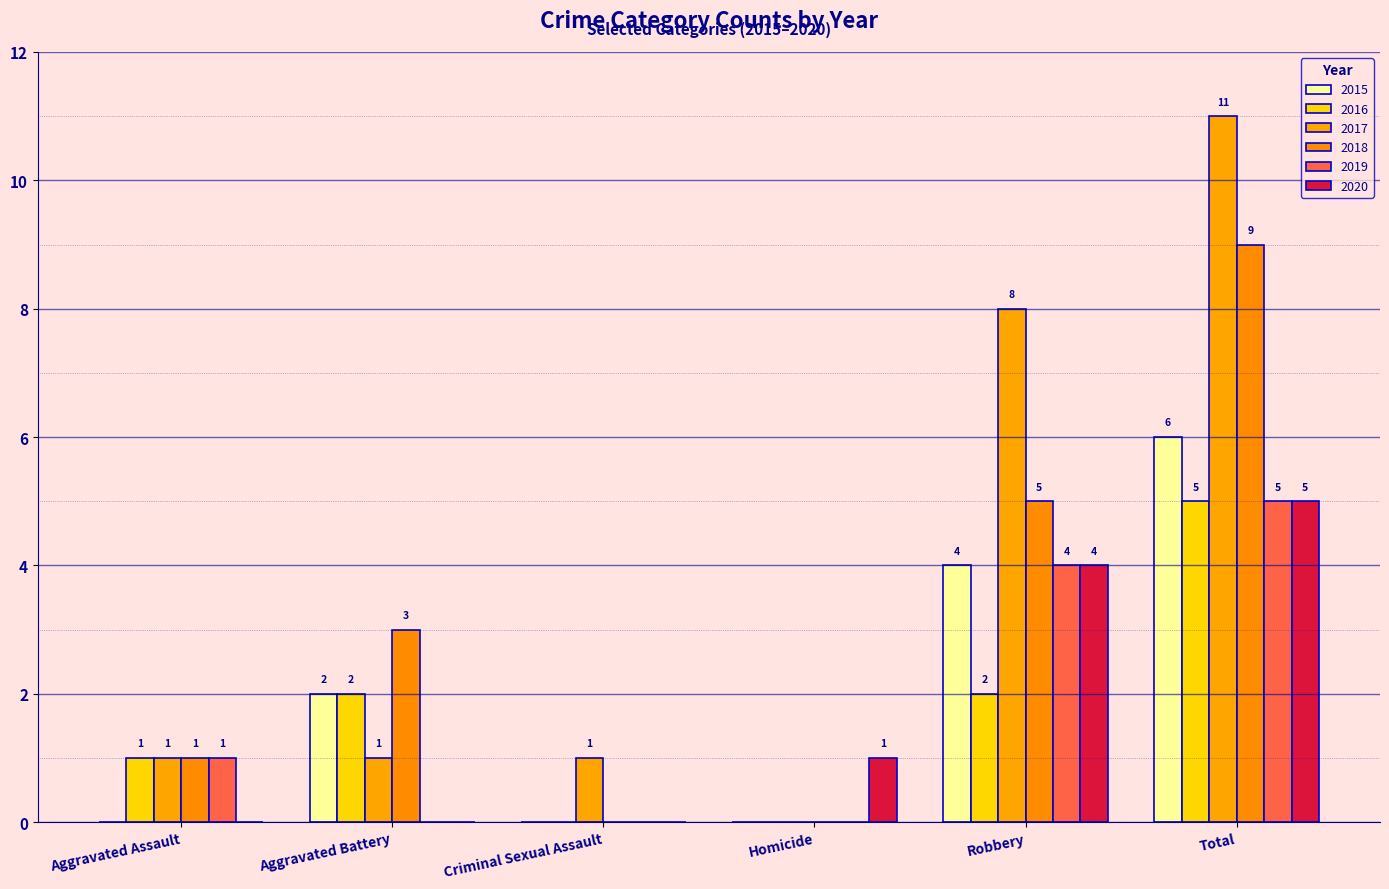

How many data points does each series have?

6